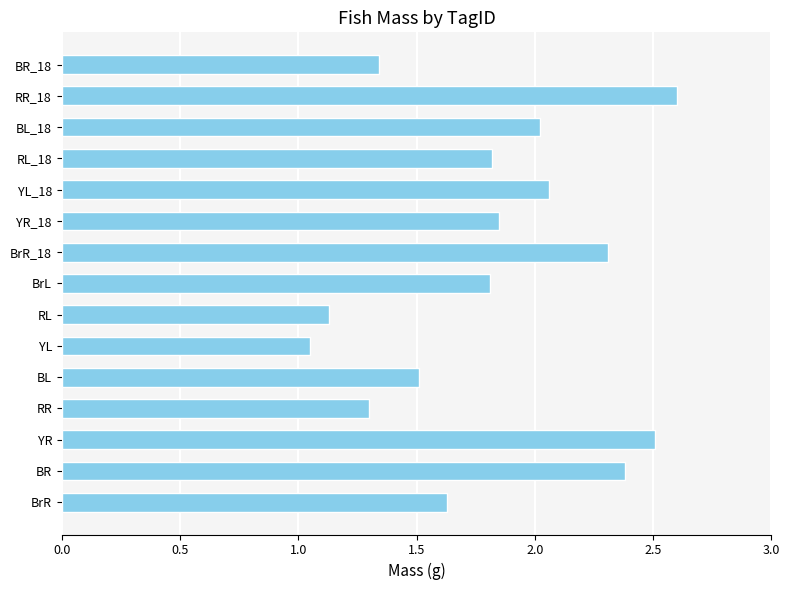

At which category does the chart reach its peak across all series?

RR_18